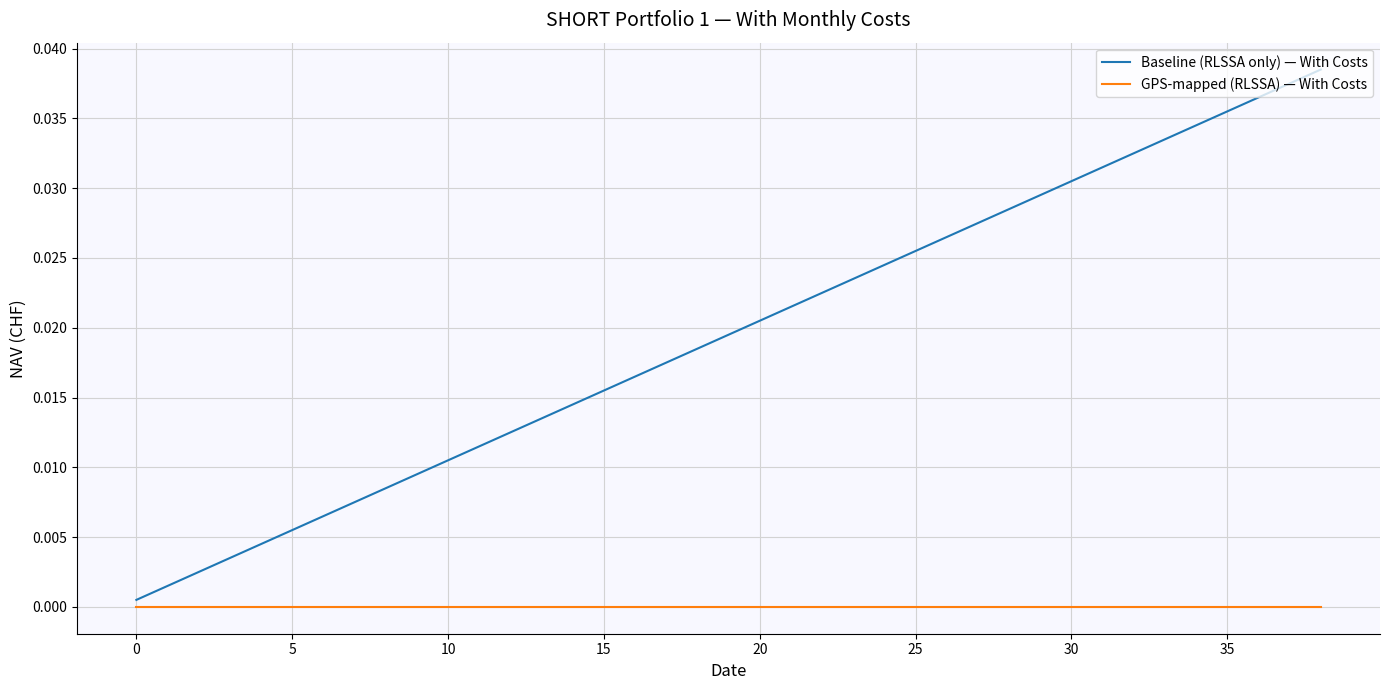

Which series has the largest total across all categories?

Baseline (RLSSA only) — With Costs